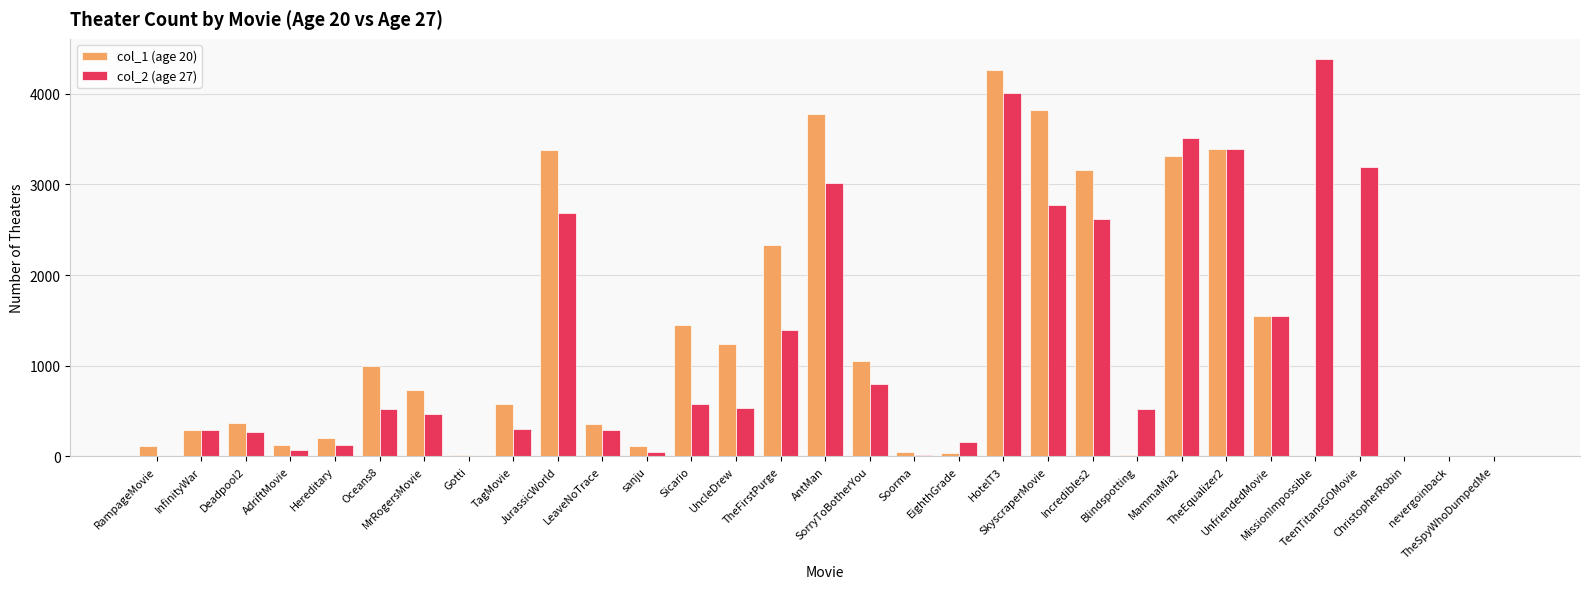

What is the value of the col_2 (age 27) bar at the 22nd from the left?

2616